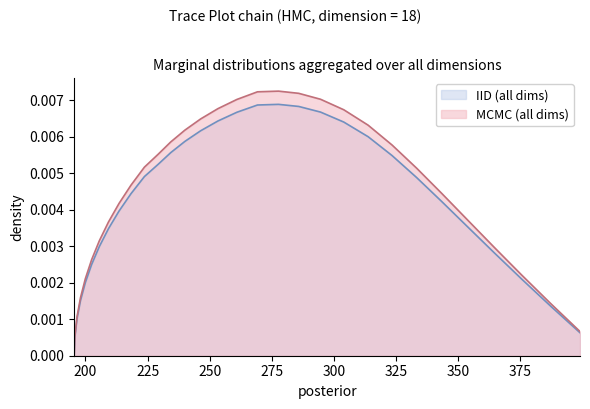

Which series has the widest spread of values?

MCMC (all dims)